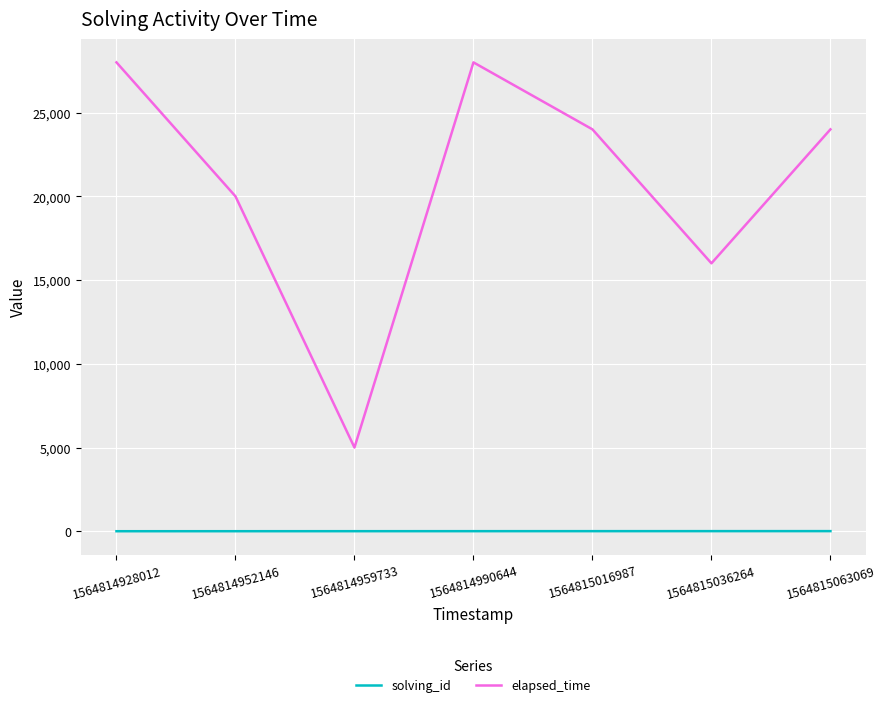

The value of elapsed_time at 1564814959733 is 8800. True or false?

False